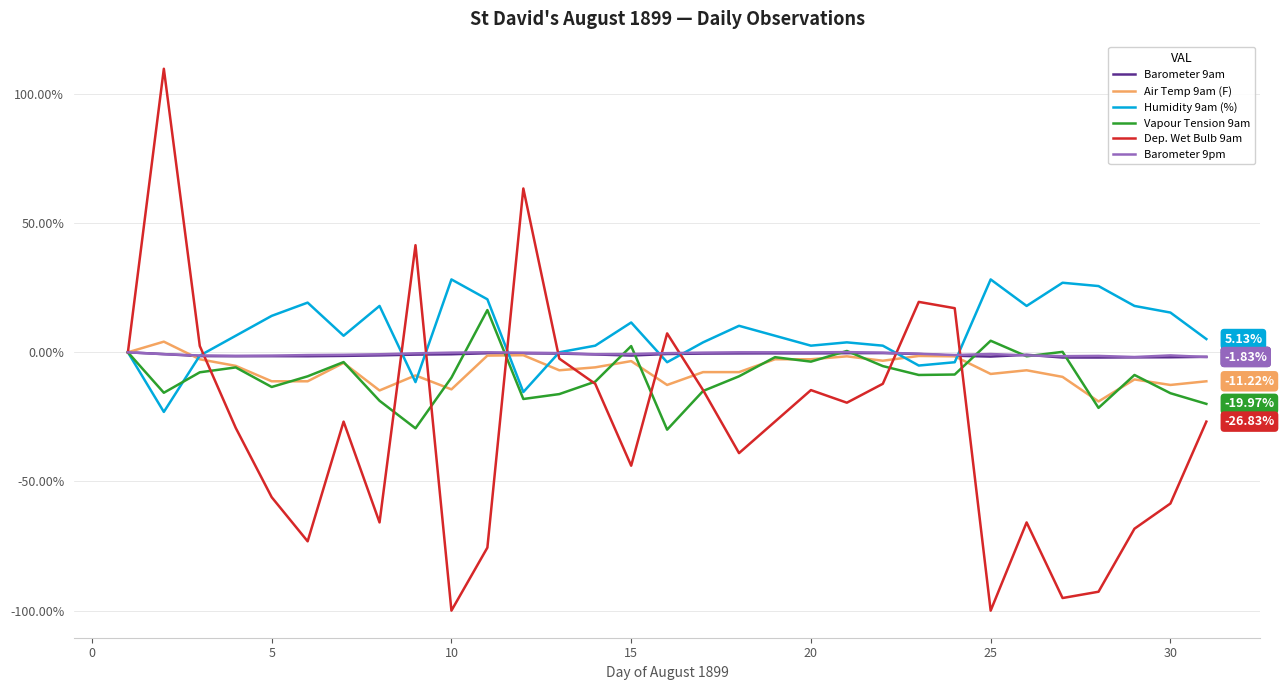

Which series has the widest spread of values?

Dep. Wet Bulb 9am